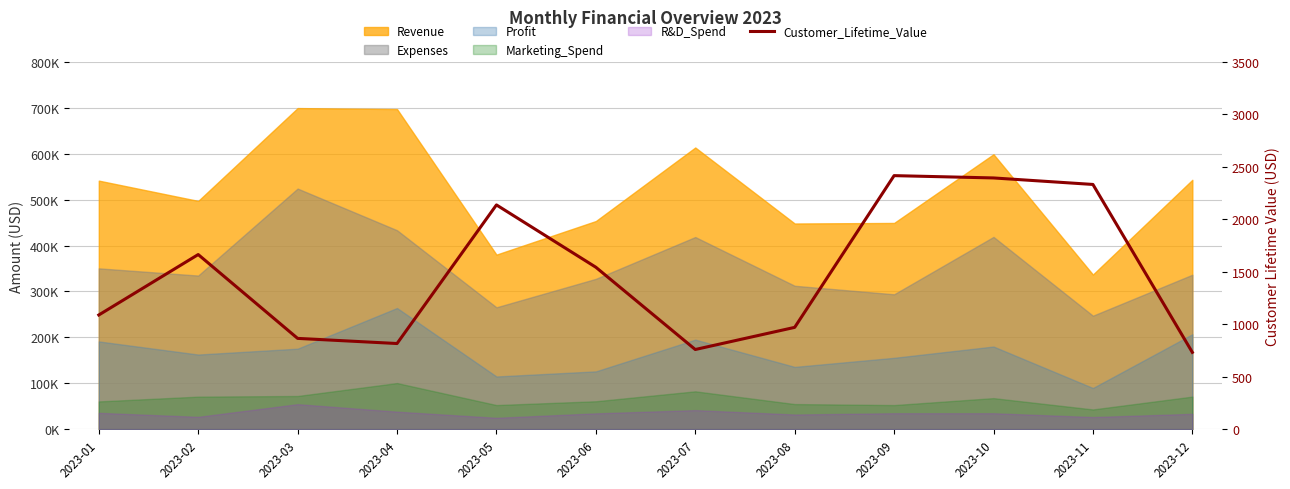

What is the change in value from 2023-06 to 2023-12?

-811